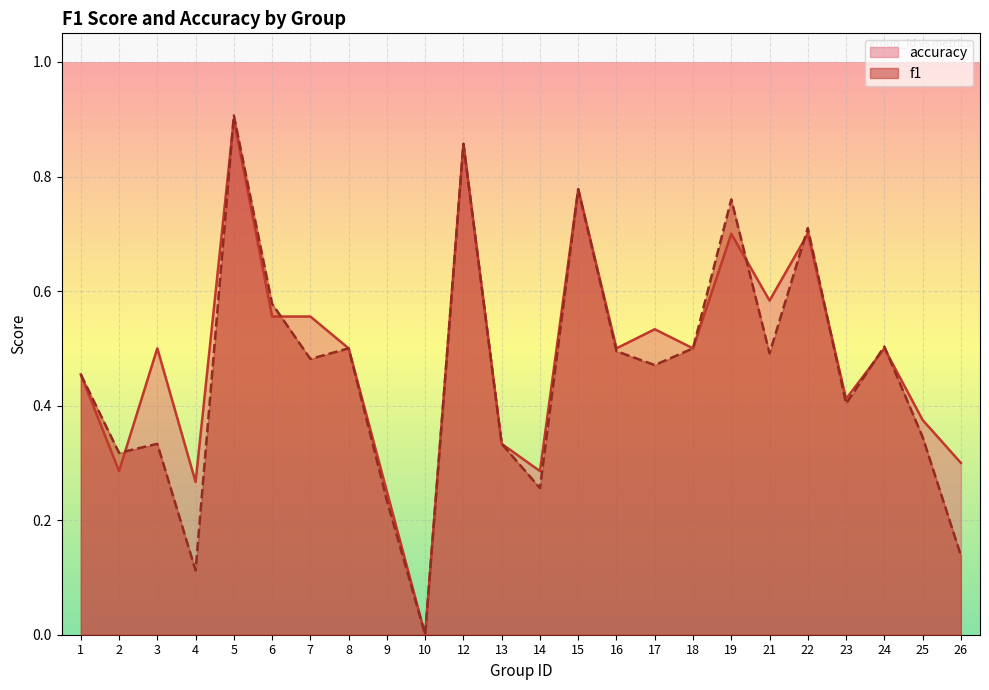

Reading left to right, extract all data points from this chart.

f1: 1=0.5	2=0.3	3=0.3	4=0.1	5=0.9	6=0.6	7=0.5	8=0.5	9=0.2	10=0.0	12=0.9	13=0.3	14=0.3	15=0.8	16=0.5	17=0.5	18=0.5	19=0.8	21=0.5	22=0.7	23=0.4	24=0.5	25=0.3	26=0.1
accuracy: 1=0.5	2=0.3	3=0.5	4=0.3	5=0.9	6=0.6	7=0.6	8=0.5	9=0.2	10=0.0	12=0.9	13=0.3	14=0.3	15=0.8	16=0.5	17=0.5	18=0.5	19=0.7	21=0.6	22=0.7	23=0.4	24=0.5	25=0.4	26=0.3